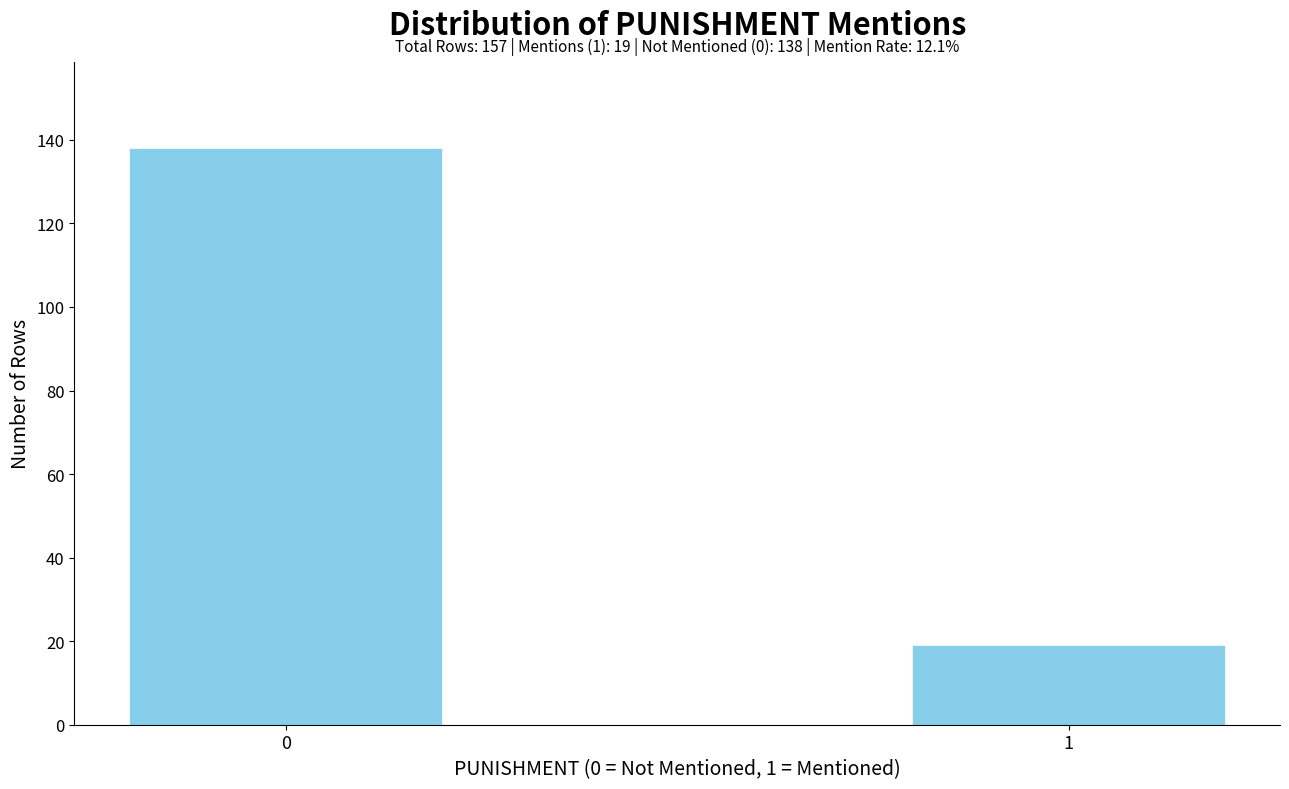

Reading left to right, what are all the values shown in this chart?

138	19